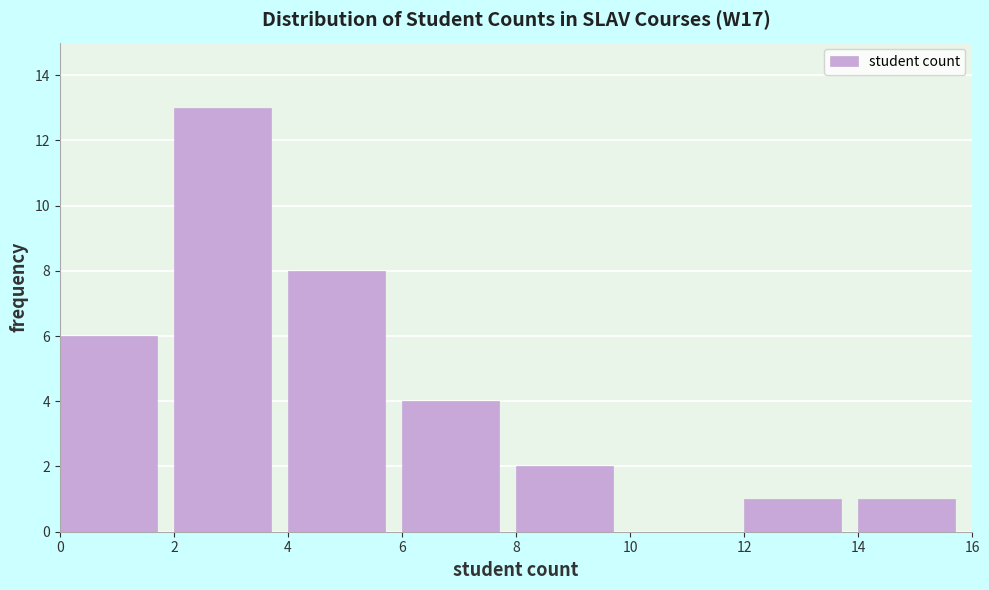

How tall is the bar that spans 6 to 8 on the x-axis? The values are not printed on the chart, so give them approximately, as read against the axis.

4